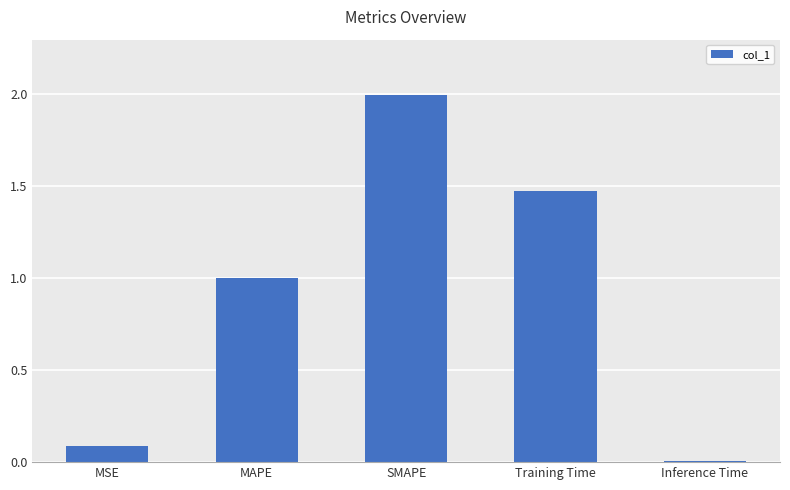

Which has a higher value, Training Time or MAPE?

Training Time